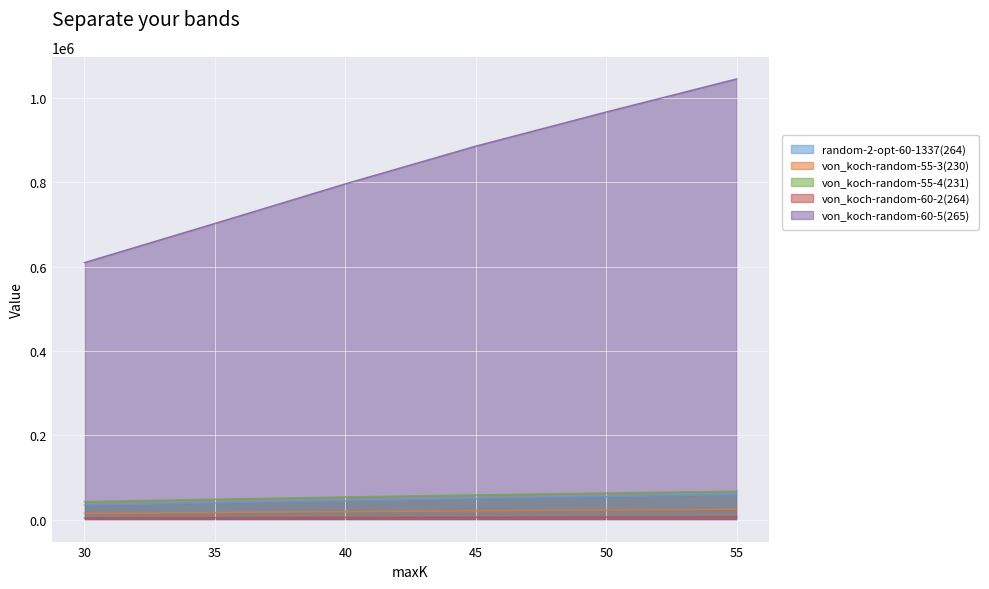

Reading left to right, transcribe all the data shown in this chart.

random-2-opt-60-1337(264): 30=34244.8	35=39529.5	40=44627.4	45=49660.7	50=54569.2	55=59031.1
von_koch-random-55-3(230): 30=14489.3	35=16681.7	40=18638.9	45=20657.1	50=22548.4	55=24458.0
von_koch-random-55-4(231): 30=42796.8	35=48375.1	40=53708.4	45=58638.8	50=63295.2	55=67401.7
von_koch-random-60-2(264): 30=3894.4	35=4458.9	40=4991.9	45=5504.7	50=6037.2	55=6523.4
von_koch-random-60-5(265): 30=609898.3	35=702852.3	40=796800.3	45=886326.9	50=967380.7	55=1045900.3